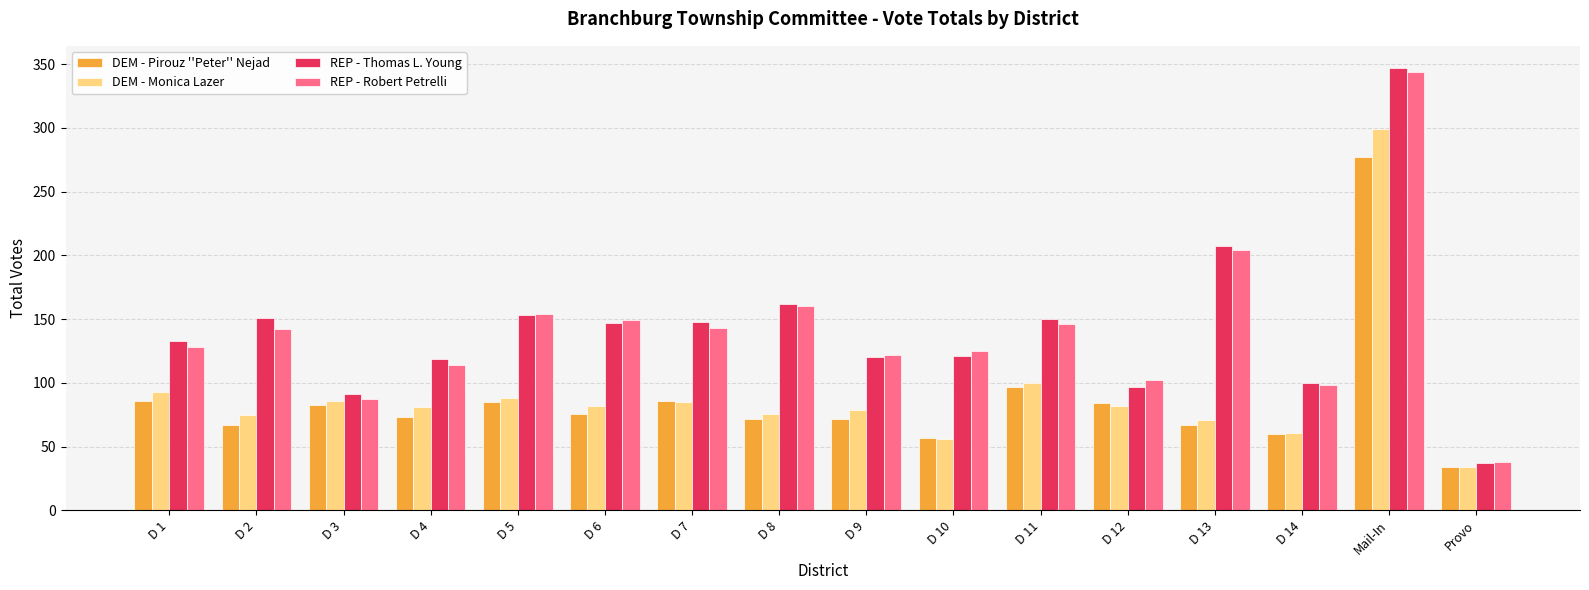

The DEM - Monica Lazer series shows 52 at D 12. True or false?

False